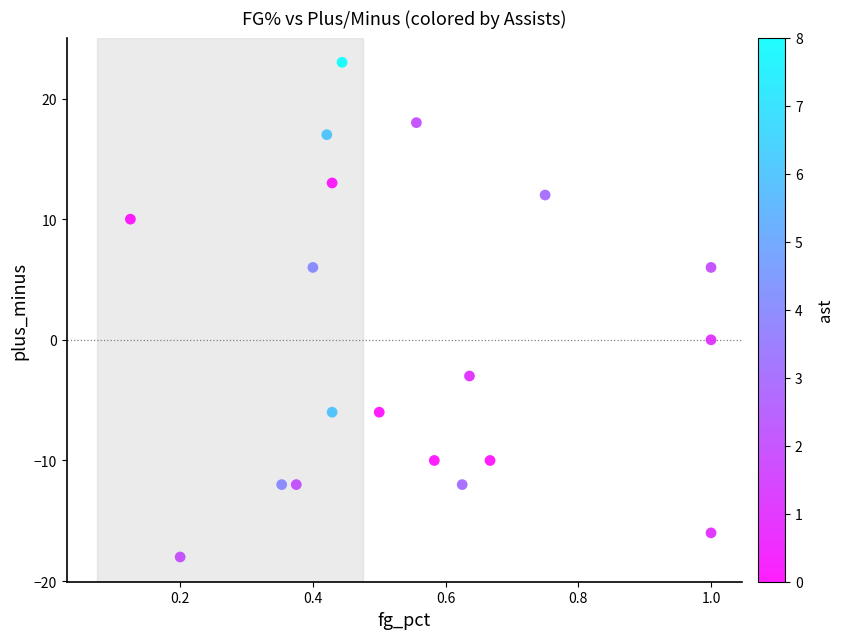

What is the range of Y values (max minus min)?

41